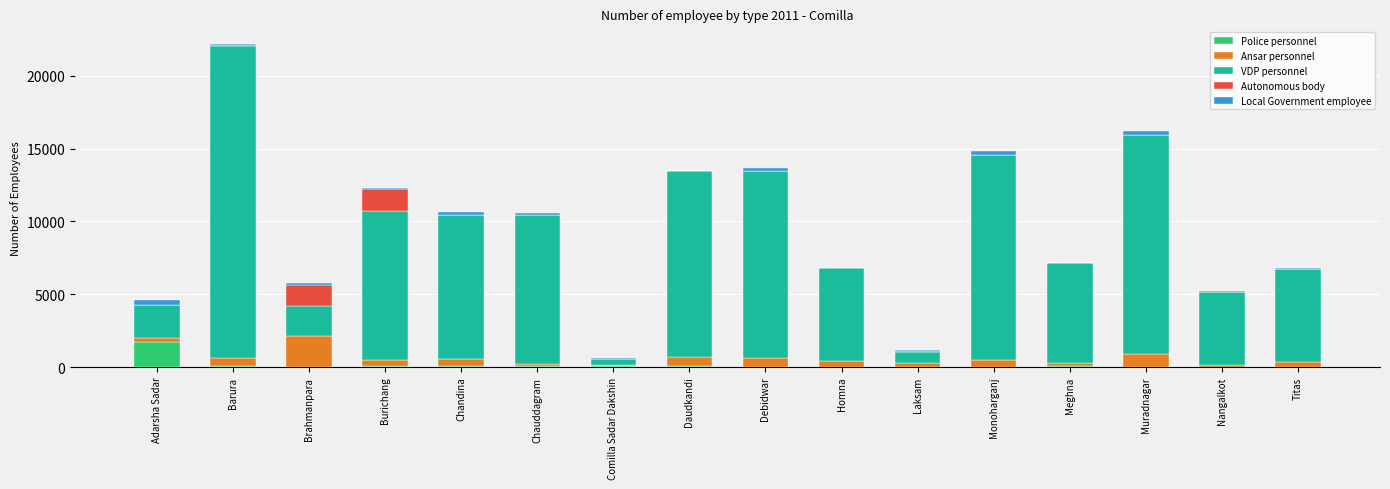

At which category is the sum across all series the highest?

Barura